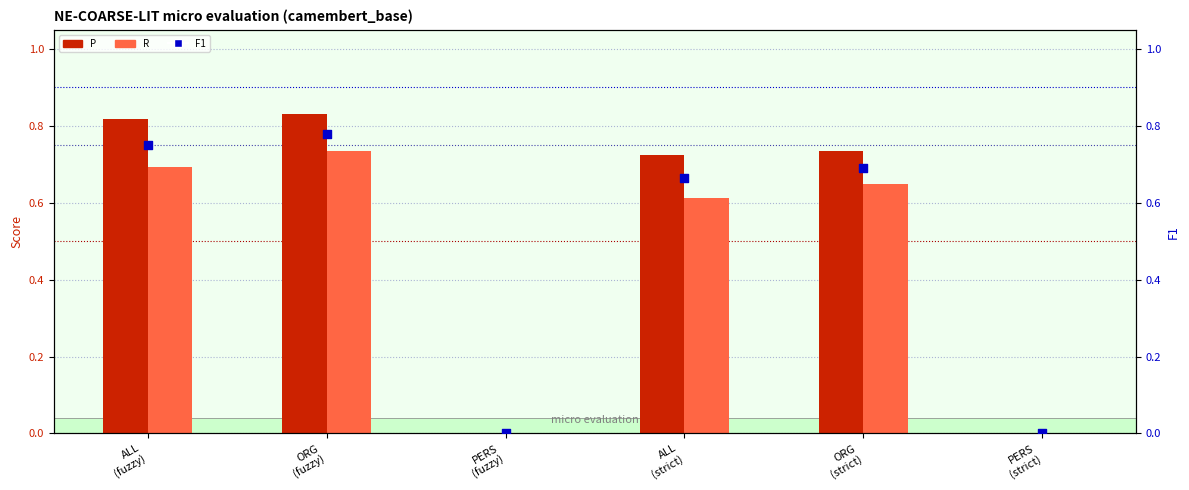

Which series reaches the minimum Y coordinate?

P